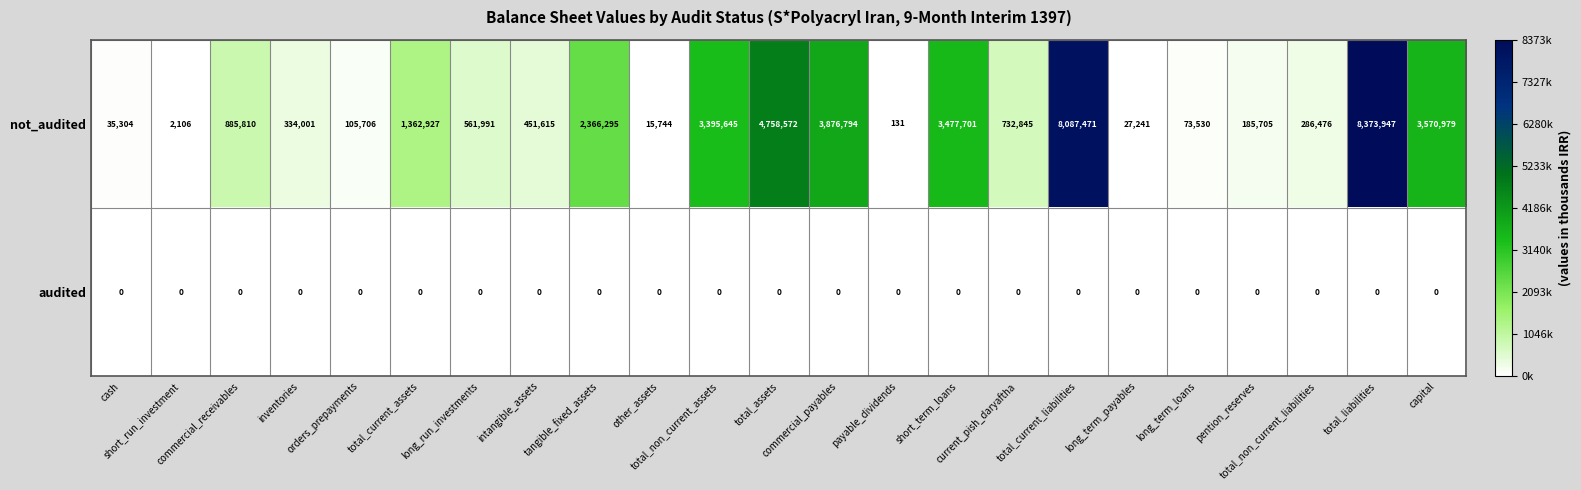

Which series has the largest total across all categories?

not_audited